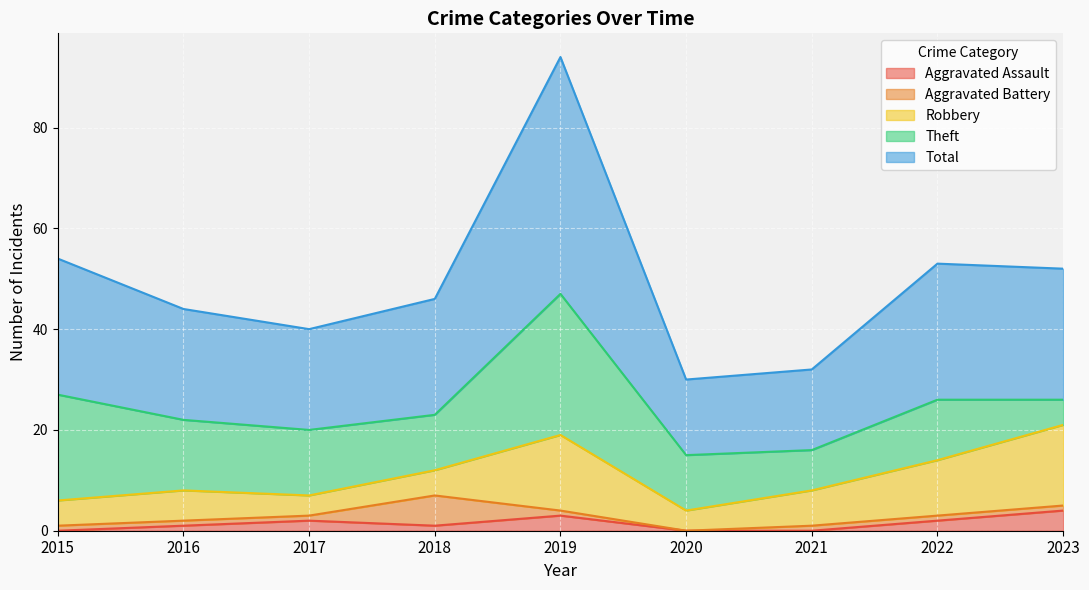

Which series has the largest total across all categories?

Total